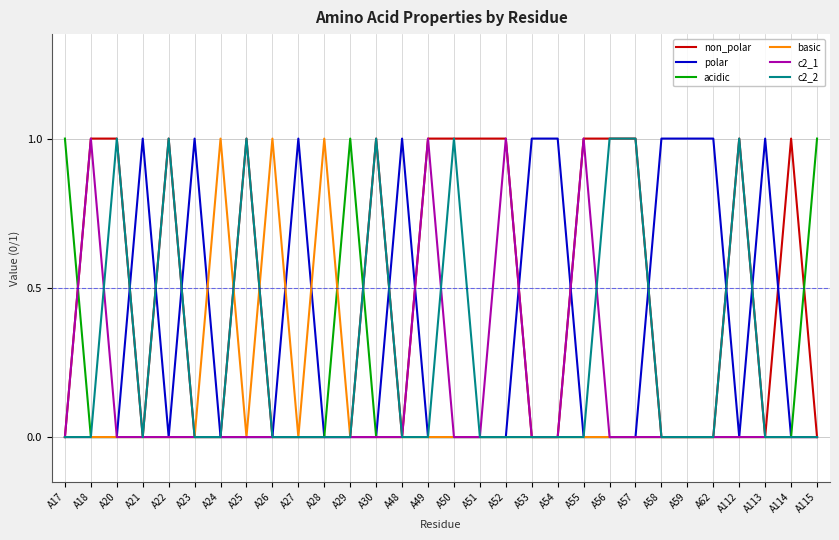

Is the value of c2_2 at A112 greater than the value of c2_1 at A24?

Yes